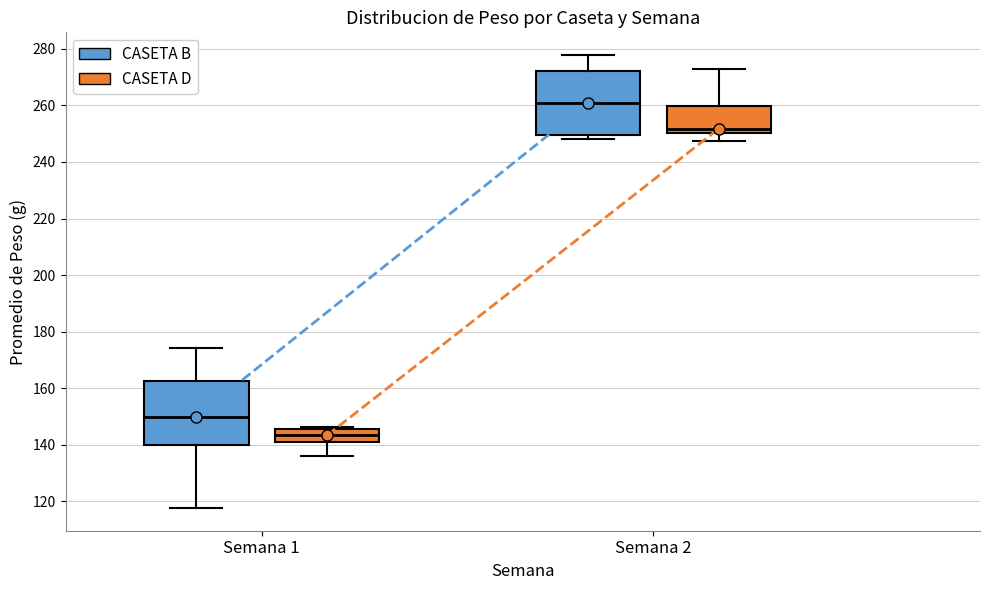

Where does the median line of the box for Semana 1 (CASETA D) sit on the y-axis? The values are not printed on the chart, so give them approximately, as read against the axis.

144